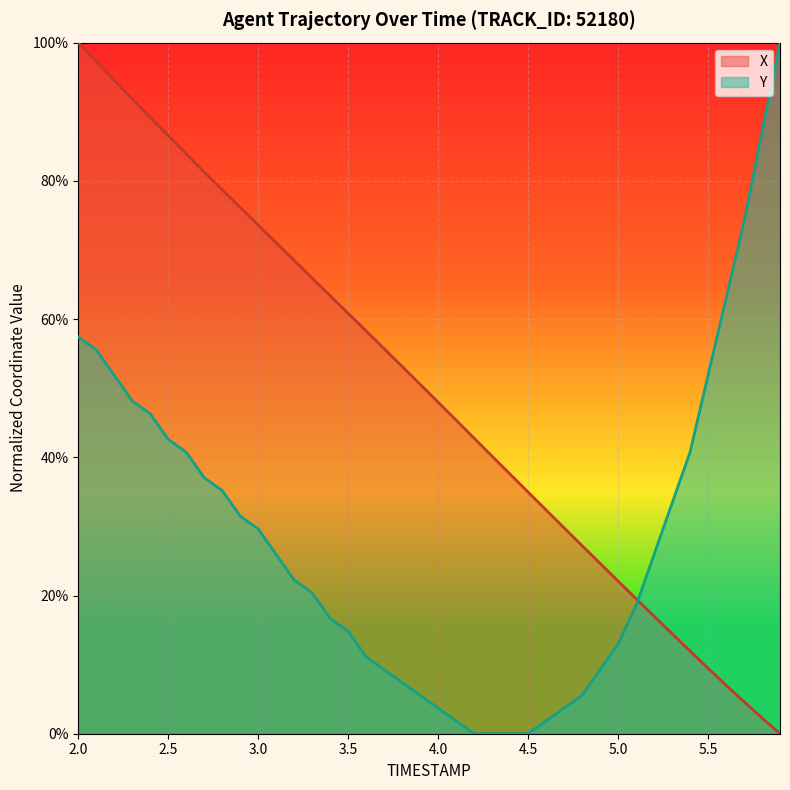

What is the label of the 11th point from the right?

4.9